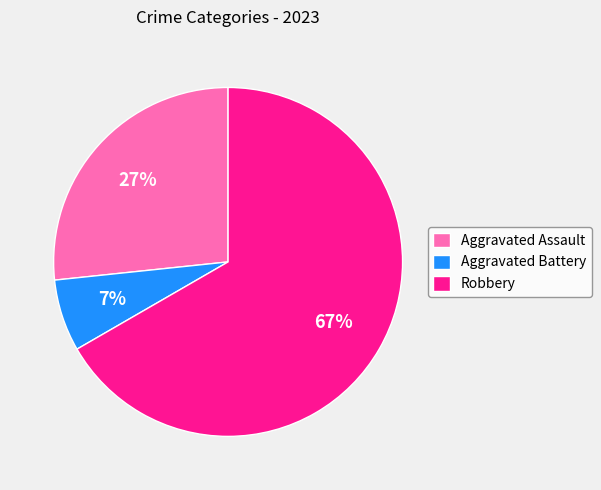

To the nearest percent, what is the average slice percentage?

33%